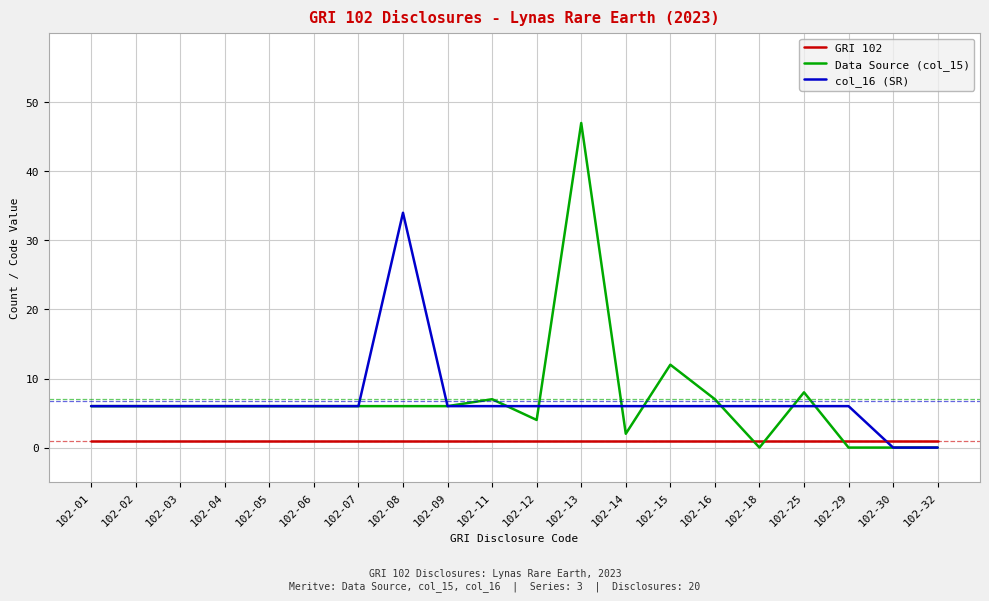

How many series are shown in this chart?

3